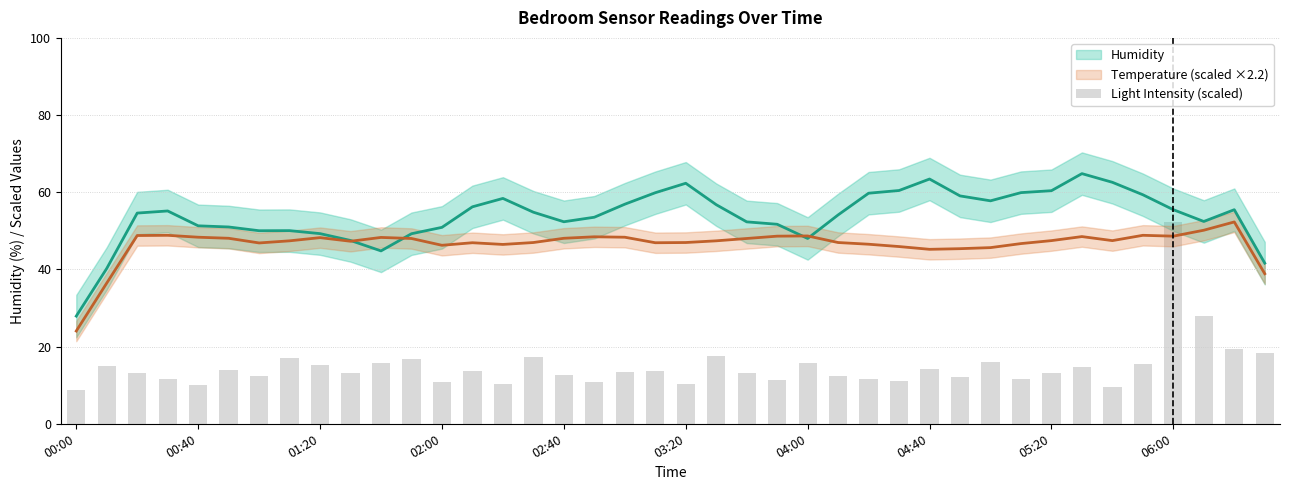

How many categories are shown in the chart?

40